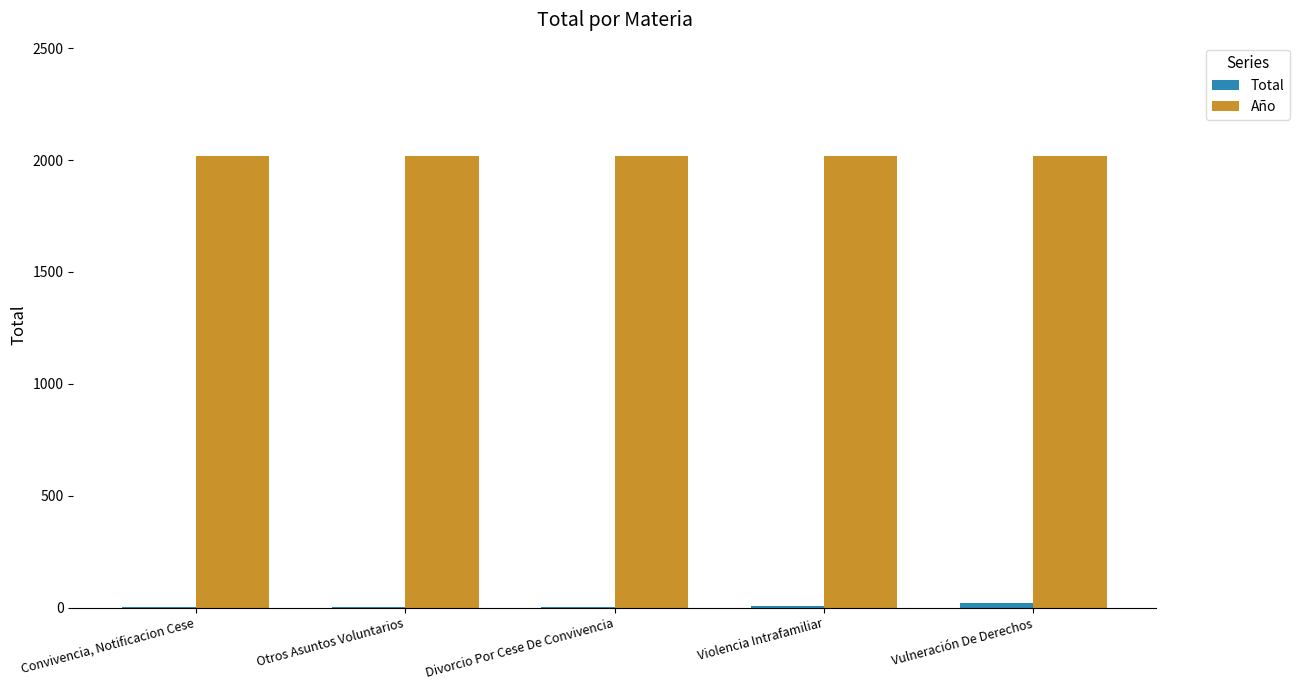

Which series has the largest total across all categories?

Año